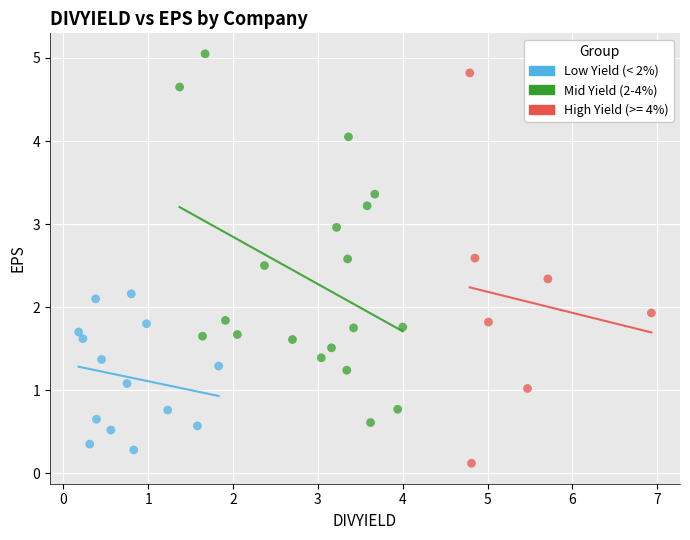

Which series has the widest spread of Y values?

High Yield (>= 4%)